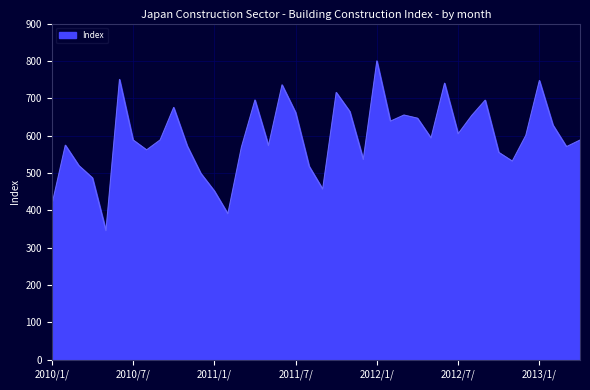

What is the difference between the maximum and minimum values?

454.5